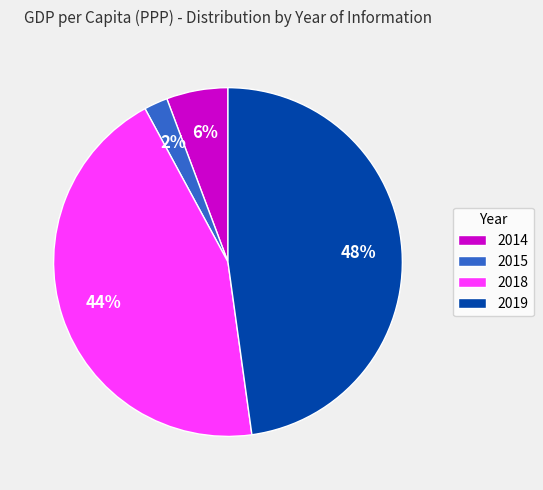

Between 2018 and 2019, which is larger?

2019